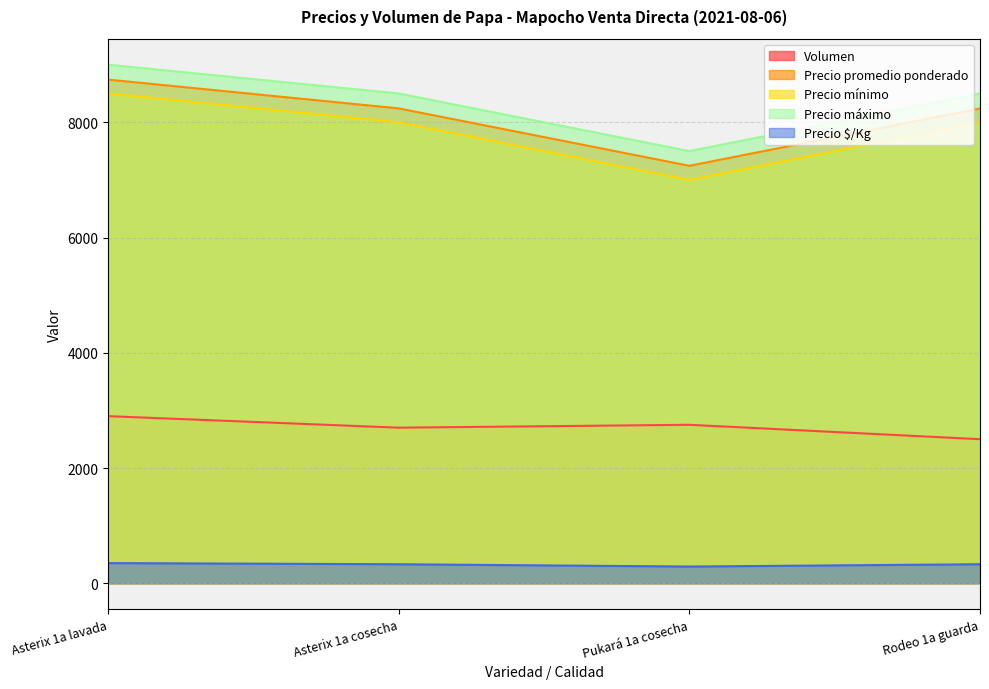

How many series are shown in this chart?

5